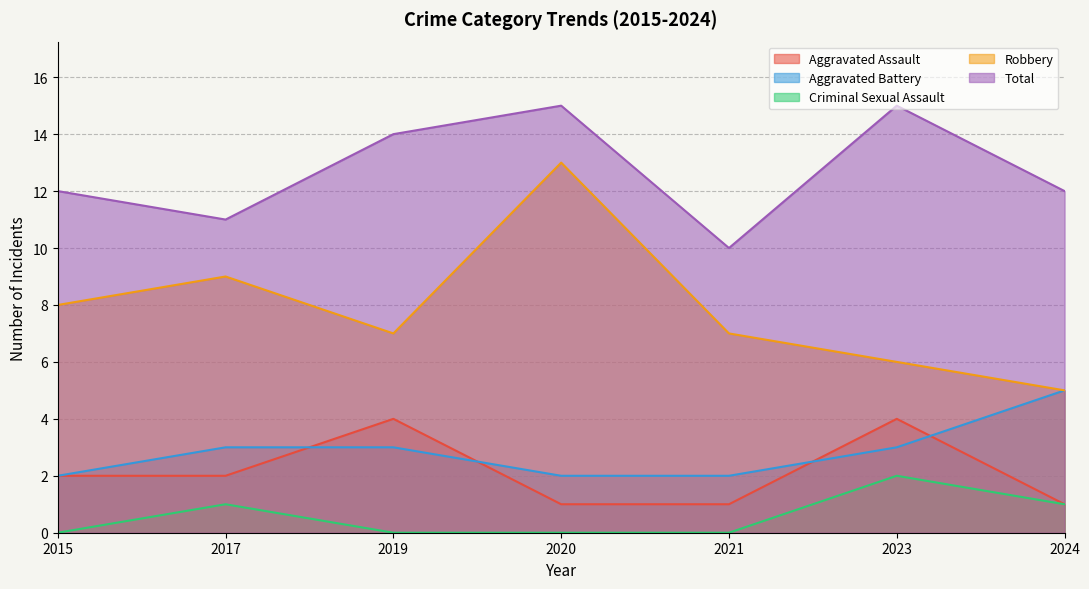

Does the chart display data point markers on the line(s)?

No